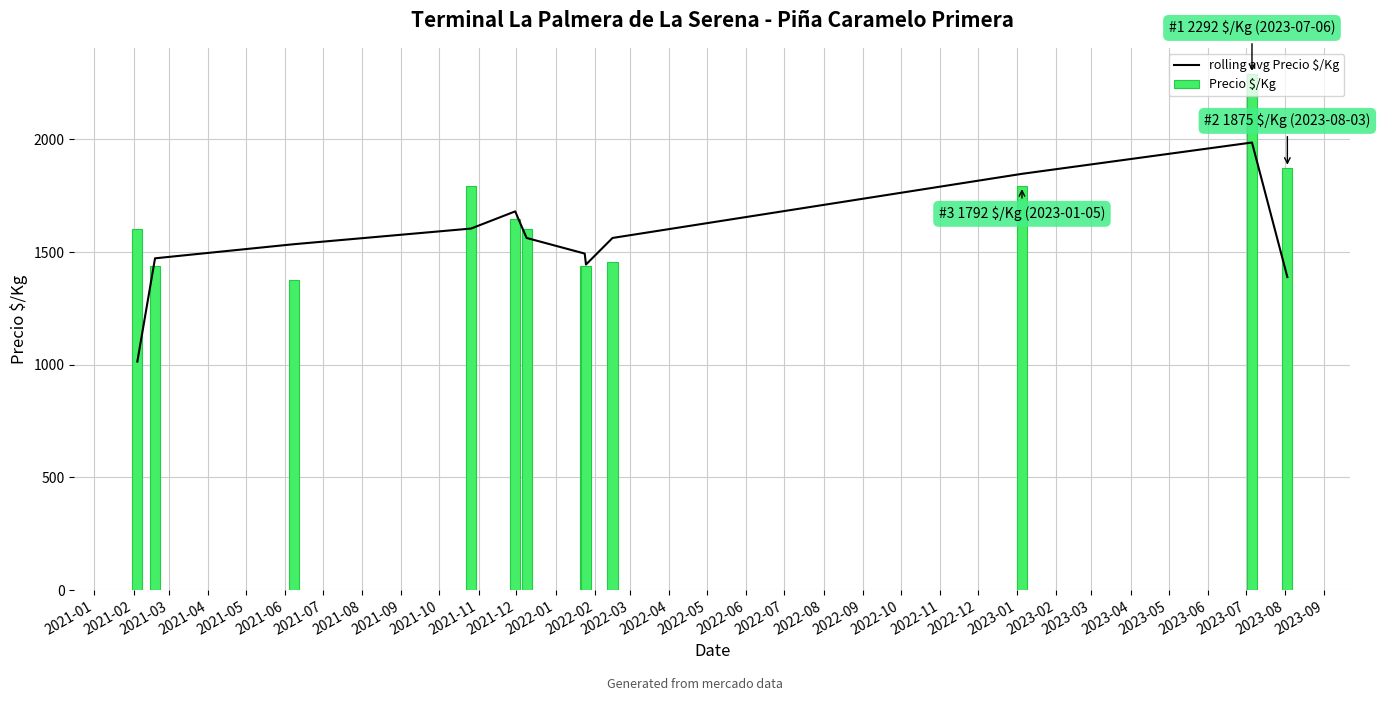

What is the average value of the Precio $/Kg series?

1646